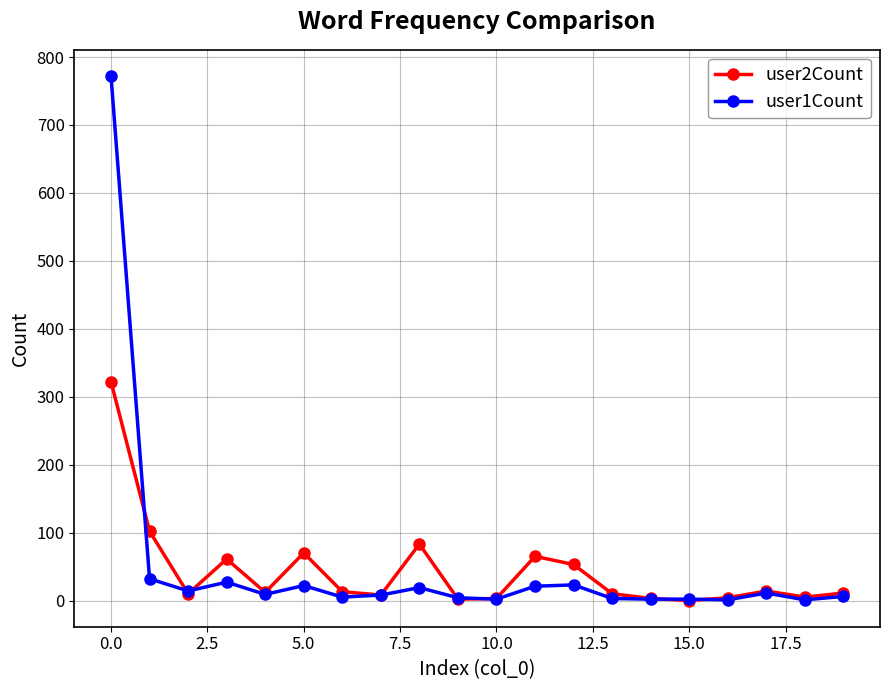

What is the maximum value shown in the chart?

772